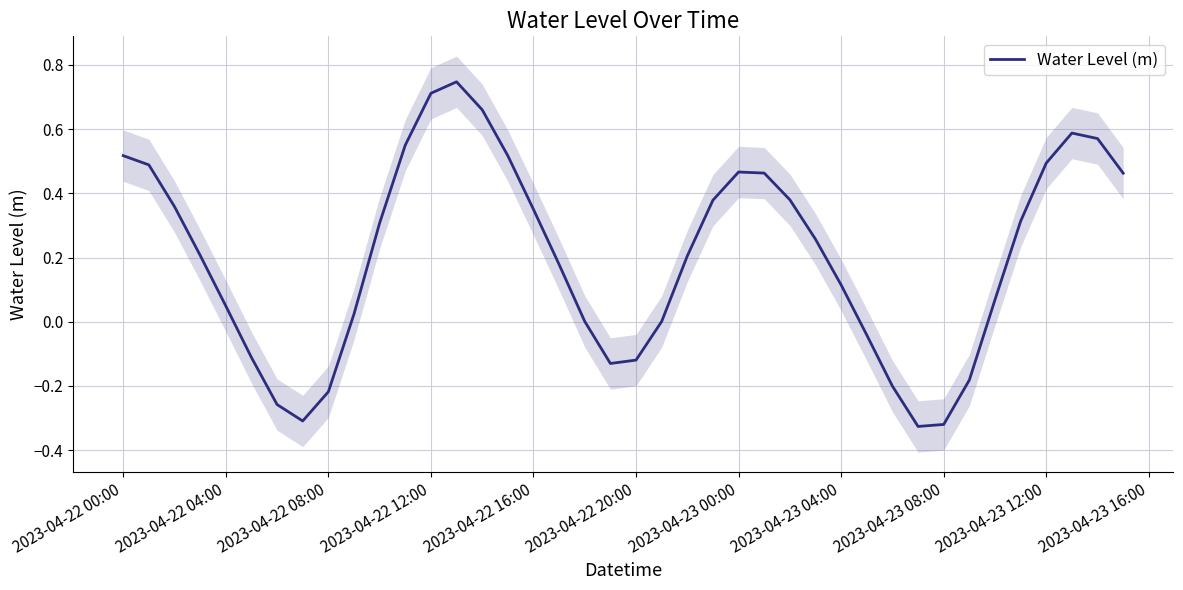

Reading right to left, transcribe all the data shown in this chart.

0.5	0.6	0.6	0.5	0.3	0.1	-0.2	-0.3	-0.3	-0.2	-0.0	0.1	0.3	0.4	0.5	0.5	0.4	0.2	0.0	-0.1	-0.1	0.0	0.2	0.3	0.5	0.7	0.7	0.7	0.6	0.3	0.0	-0.2	-0.3	-0.3	-0.1	0.0	0.2	0.4	0.5	0.5